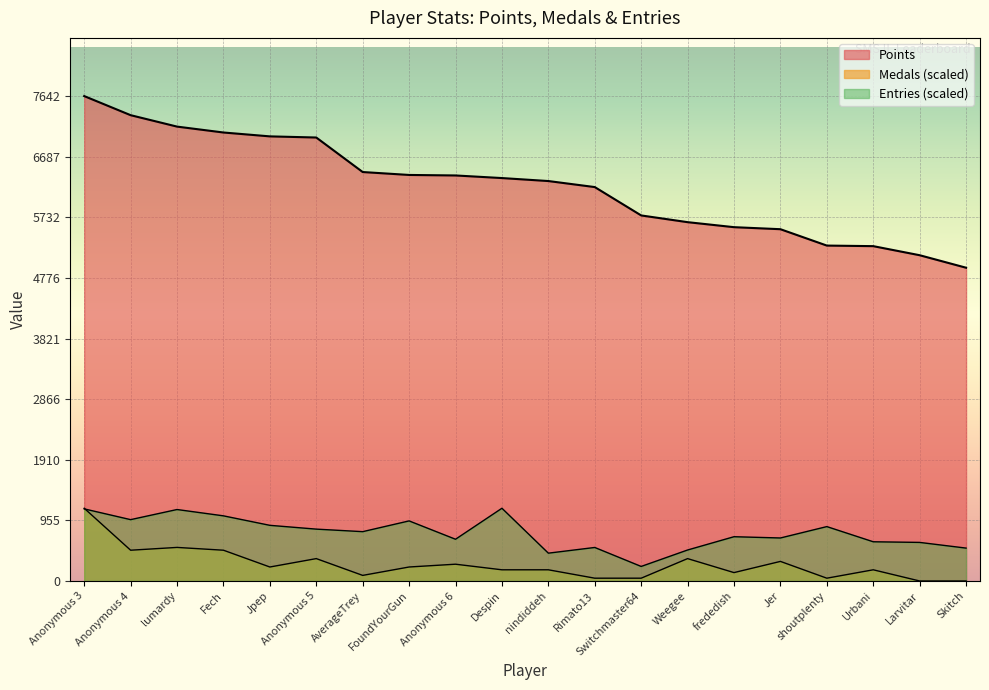

Reading left to right, transcribe all the data shown in this chart.

Points: Anonymous 3=7642.0	Anonymous 4=7341.0	lumardy=7161.0	Fech=7068.0	Jpep=7007.0	Anonymous 5=6989.0	AverageTrey=6445.0	FoundYourGun=6399.0	Anonymous 6=6391.0	Despin=6350.0	nindiddeh=6303.0	Rimato13=6208.0	Switchmaster64=5761.0	Weegee=5655.0	frededish=5576.0	Jer=5544.0	shoutplenty=5286.0	Urbani=5277.0	Larvitar=5134.0	Skitch=4937.0
Medals: Anonymous 3=1146.3	Anonymous 4=485.0	lumardy=529.1	Fech=485.0	Jpep=220.4	Anonymous 5=352.7	AverageTrey=88.2	FoundYourGun=220.4	Anonymous 6=264.5	Despin=176.4	nindiddeh=176.4	Rimato13=44.1	Switchmaster64=44.1	Weegee=352.7	frededish=132.3	Jer=308.6	shoutplenty=44.1	Urbani=176.4	Larvitar=0.0	Skitch=0.0
Entries: Anonymous 3=1136.3	Anonymous 4=966.9	lumardy=1126.4	Fech=1026.7	Jpep=877.2	Anonymous 5=817.4	AverageTrey=777.5	FoundYourGun=946.9	Anonymous 6=657.9	Despin=1146.3	nindiddeh=438.6	Rimato13=528.3	Switchmaster64=229.3	Weegee=488.4	frededish=697.7	Jer=677.8	shoutplenty=857.2	Urbani=618.0	Larvitar=608.0	Skitch=518.3